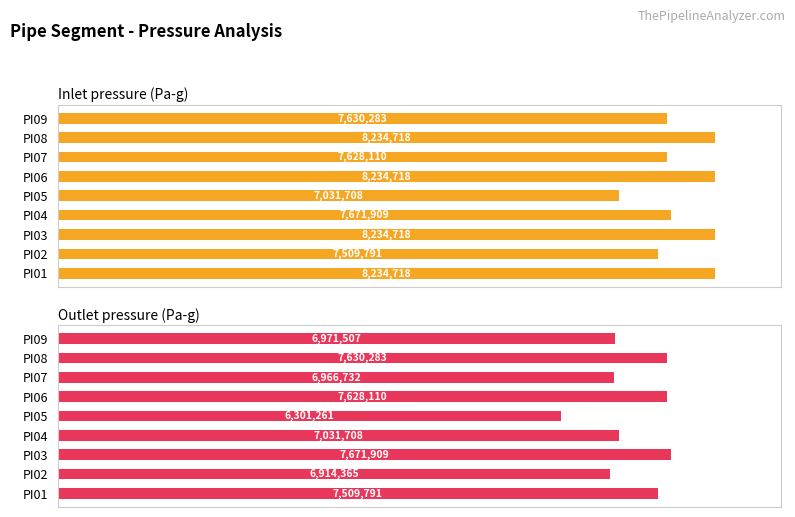

What are all the series names shown in the legend?

Inlet pressure (Pa-g), Outlet pressure (Pa-g)